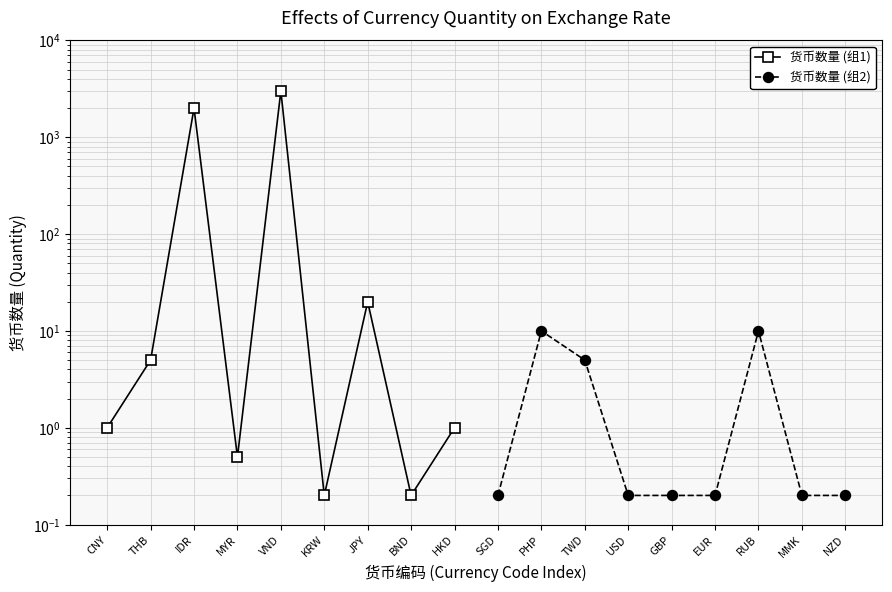

Is the value of 货币数量 (组2) at JPY greater than the value of 货币数量 (组1) at BND?

Yes